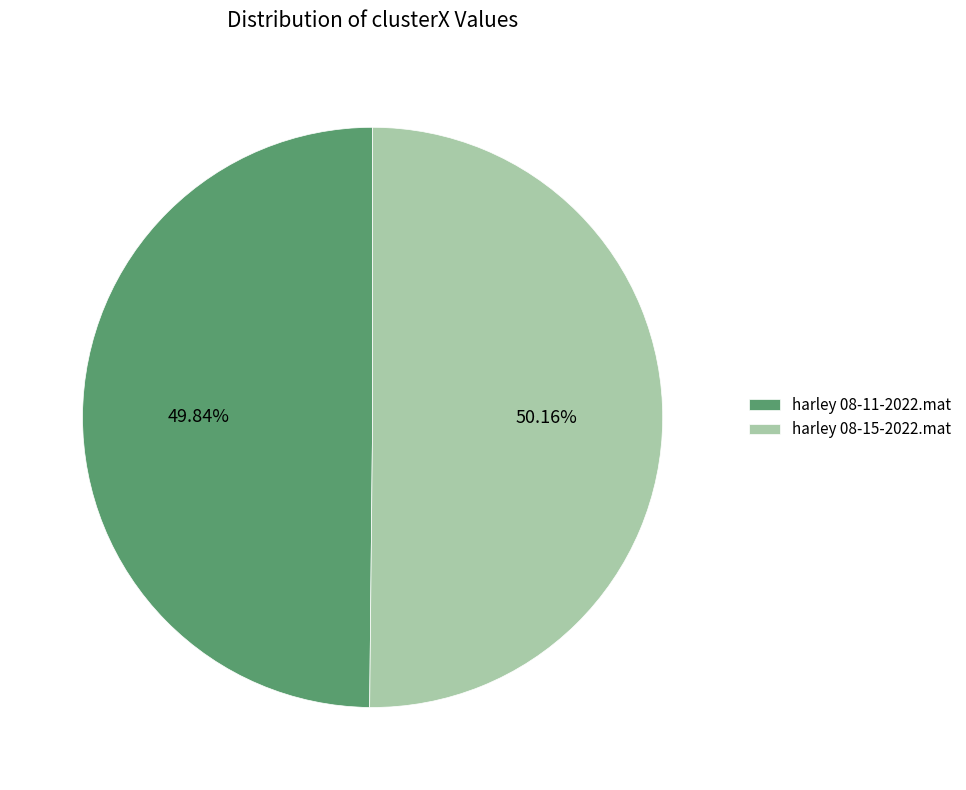

How many slices are in this pie chart?

2